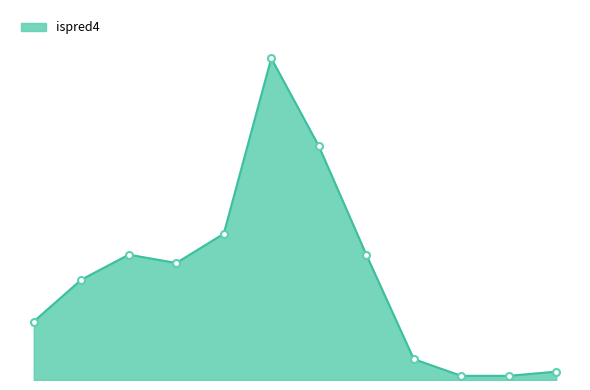

Does the chart have visible grid lines?

No